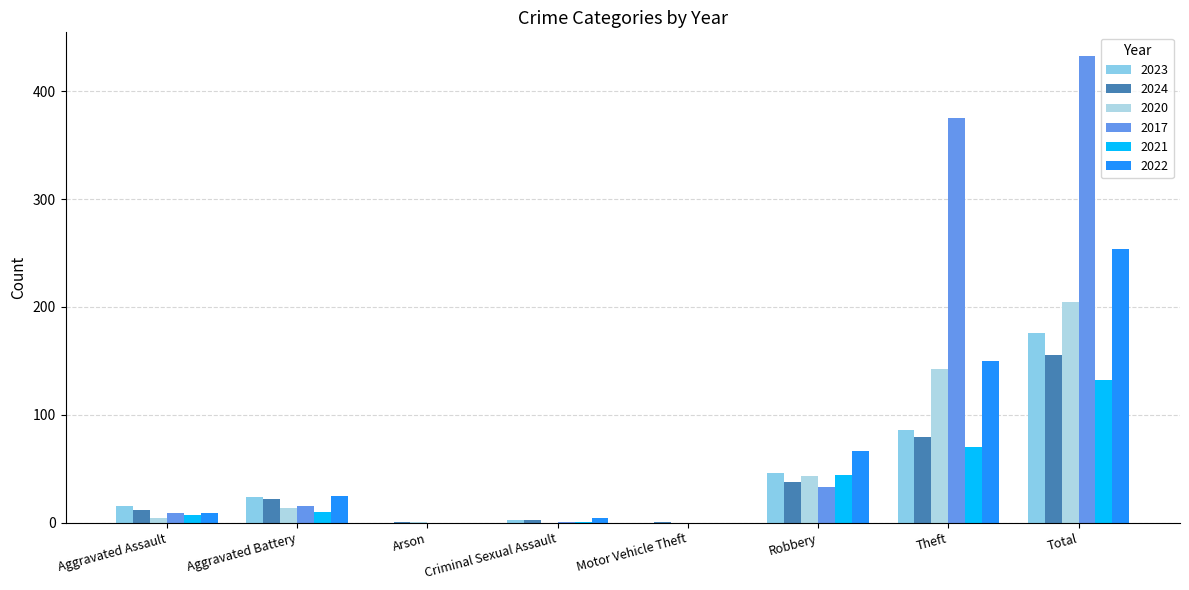

The value of 2020 at Criminal Sexual Assault is 89. True or false?

False